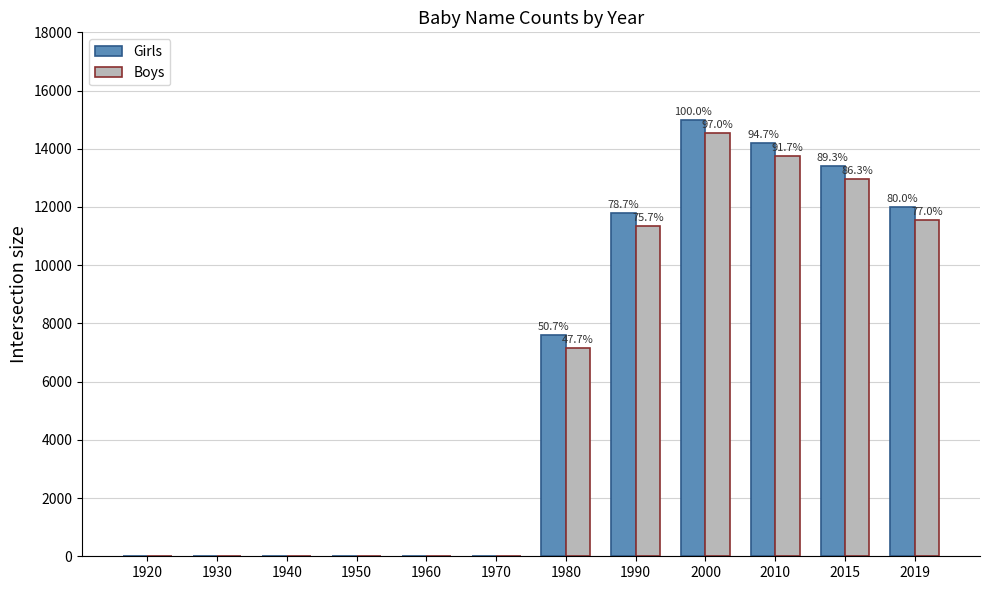

What are all the series names shown in the legend?

Girls, Boys